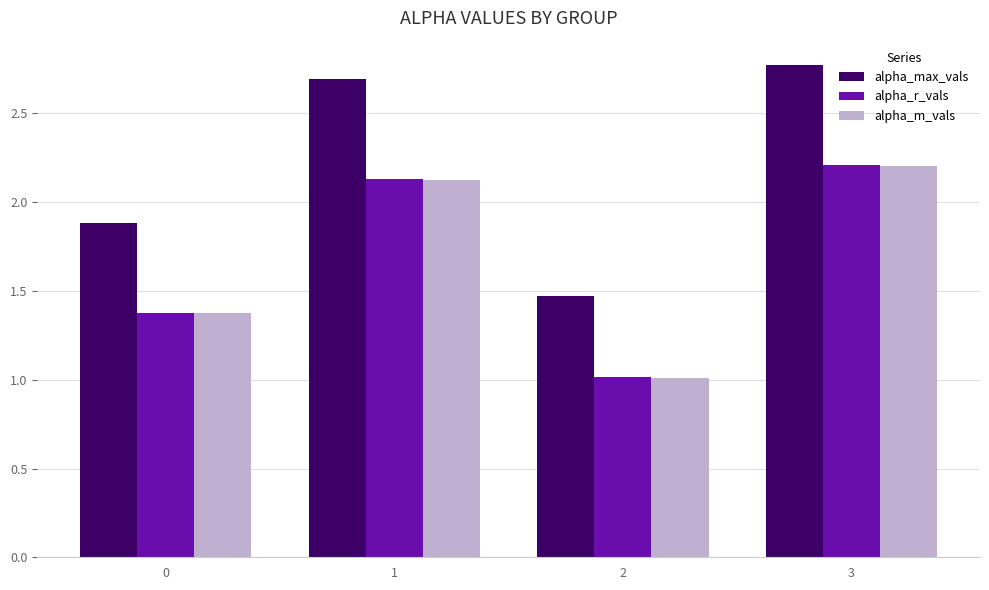

At which category is the sum across all series the highest?

3